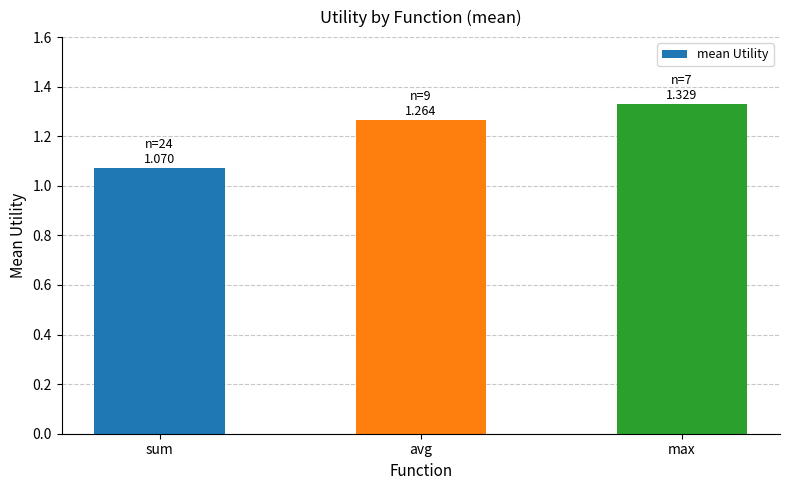

Which has a higher value, max or sum?

max